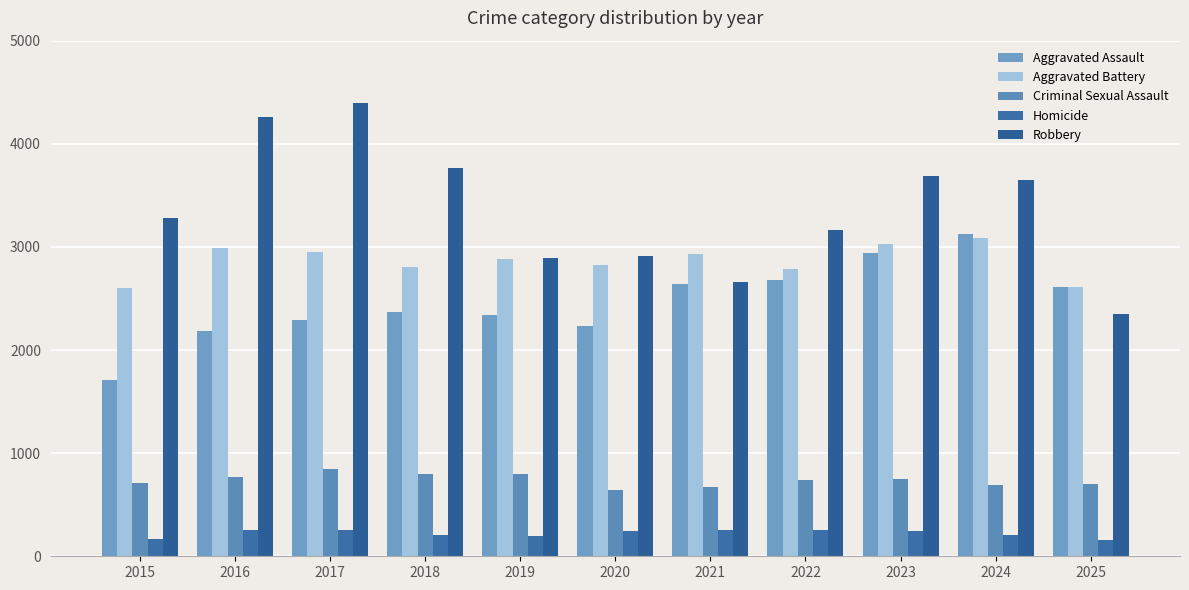

What is the average value of the Criminal Sexual Assault series?

738